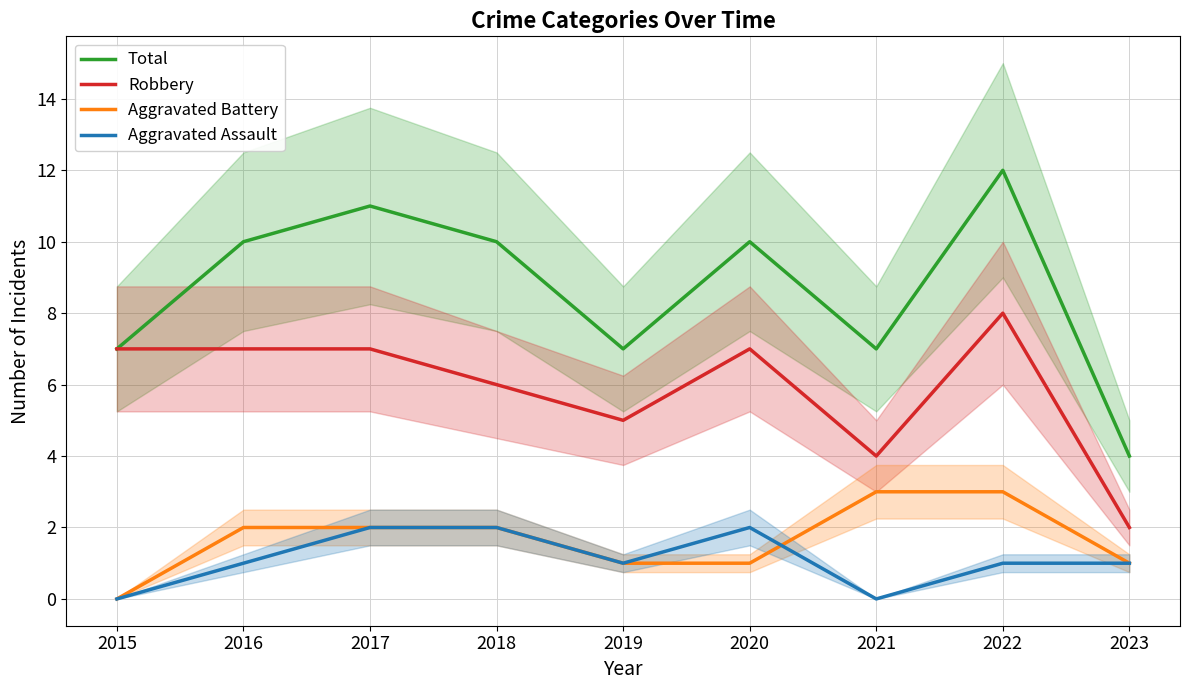

Is the value of Aggravated Assault at 2021 greater than the value of Aggravated Battery at 2015?

No